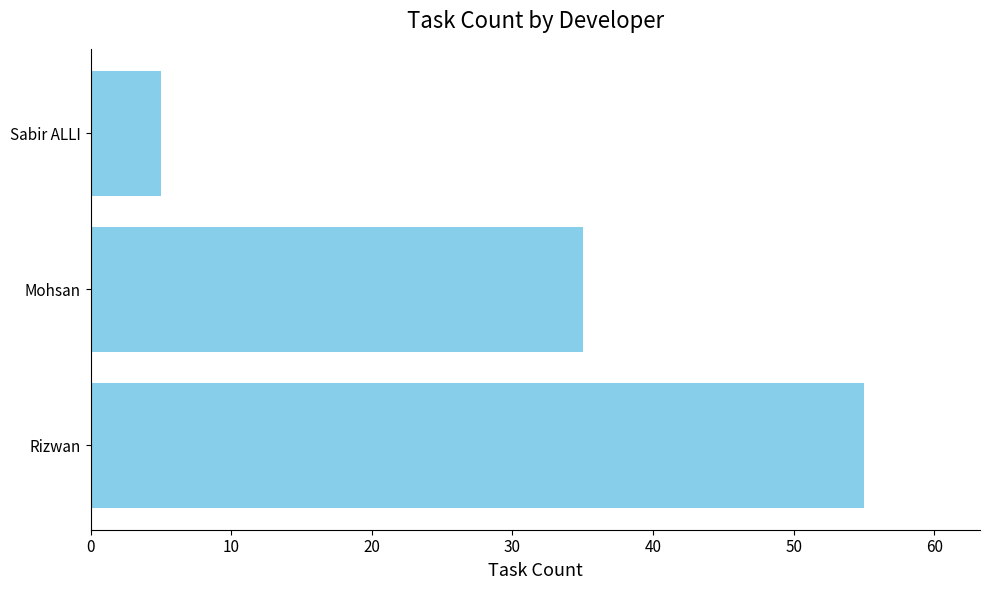

How many values are between 5 and 55?

3